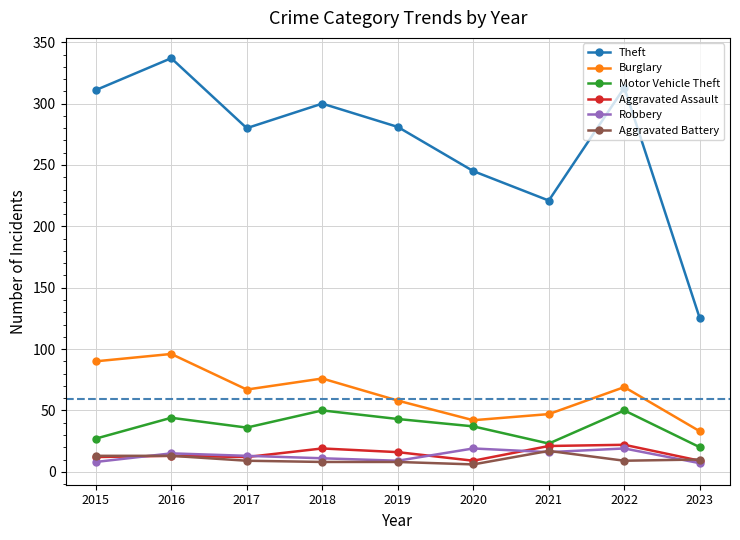

Which series has the largest total across all categories?

Theft